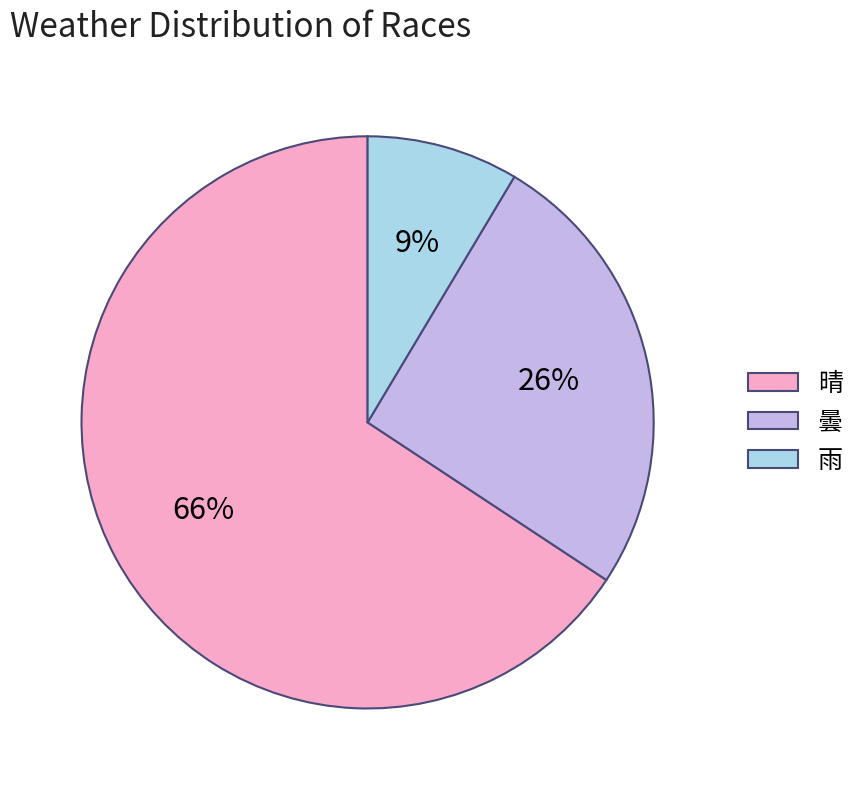

Combined, do 雨 and 晴 account for over 50%?

Yes